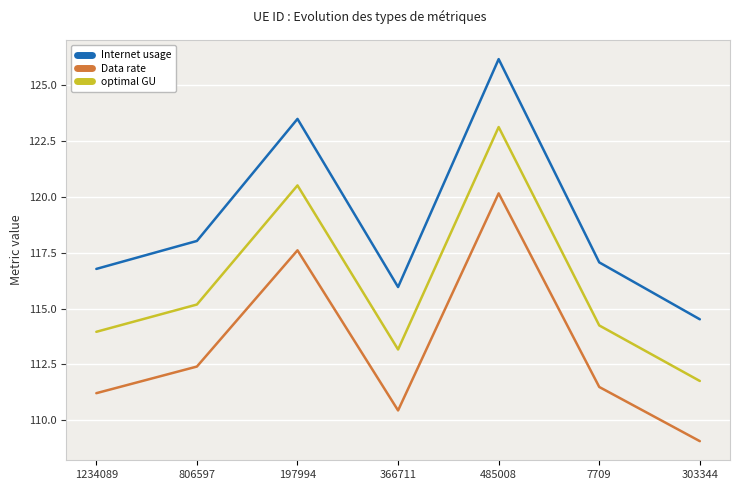

At which label is Data rate closest to 114?

806597